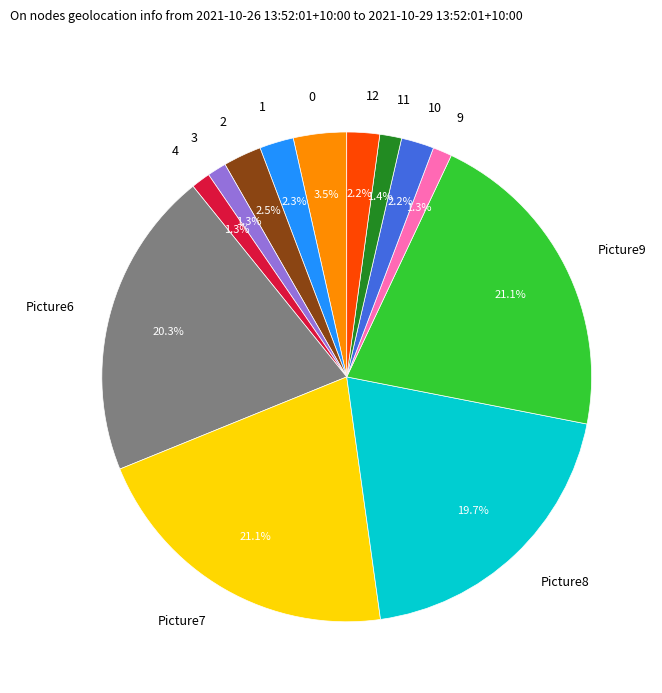

Does 10 represent more than half of the total?

No